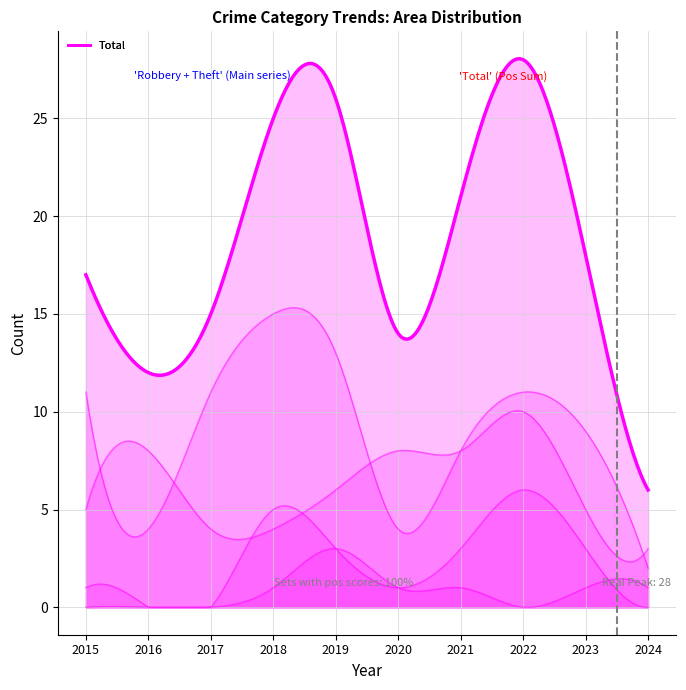

Count the number of categories in the chart.

10